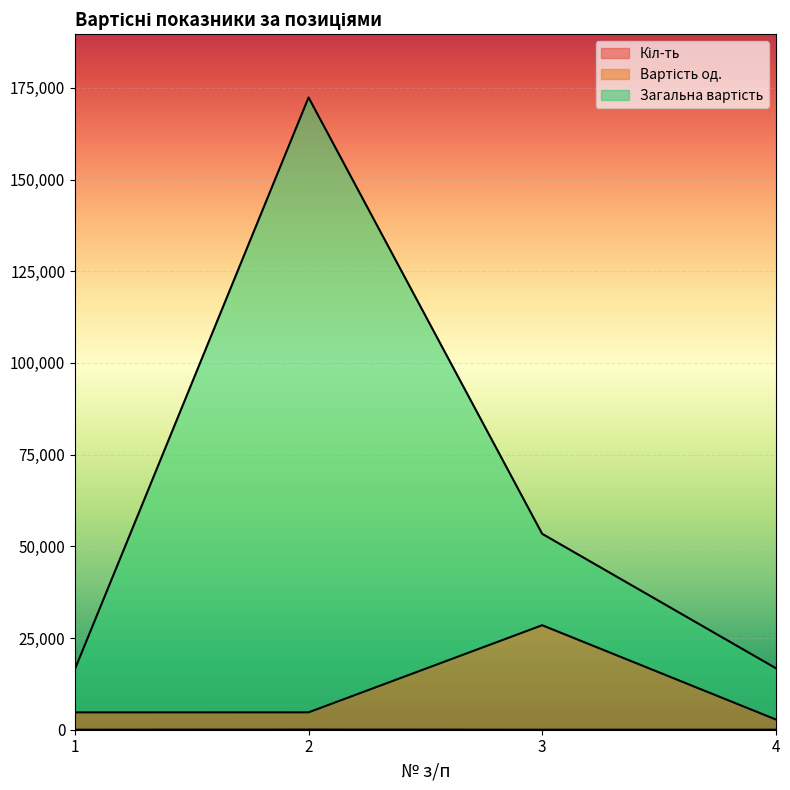

Does the chart display data point markers on the line(s)?

No